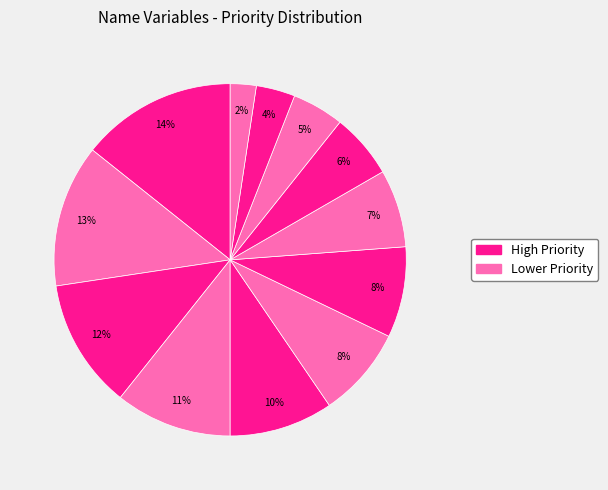

How many segments does this pie chart have?

12